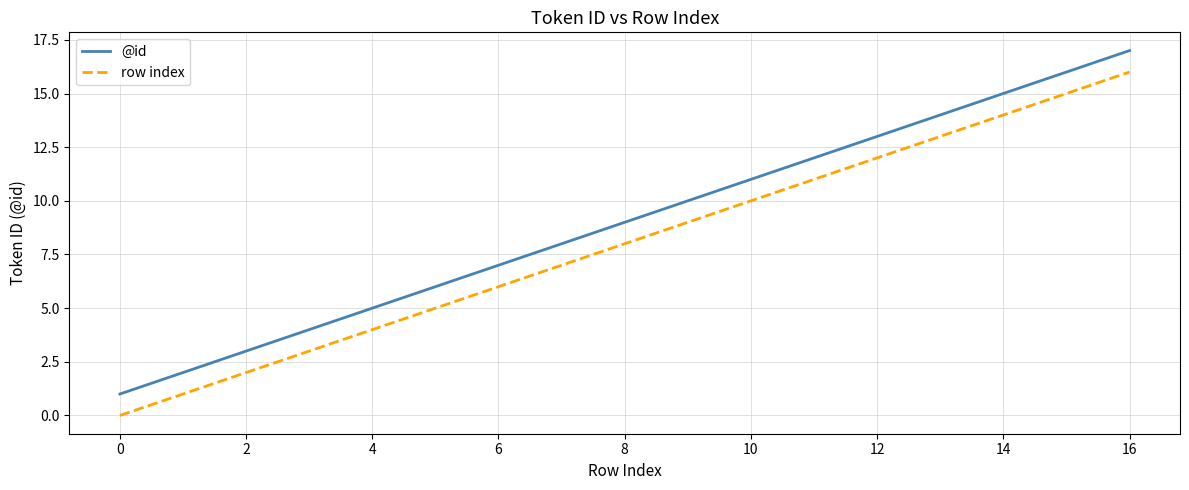

List the series in order of their peak value, lowest first.

row index, @id